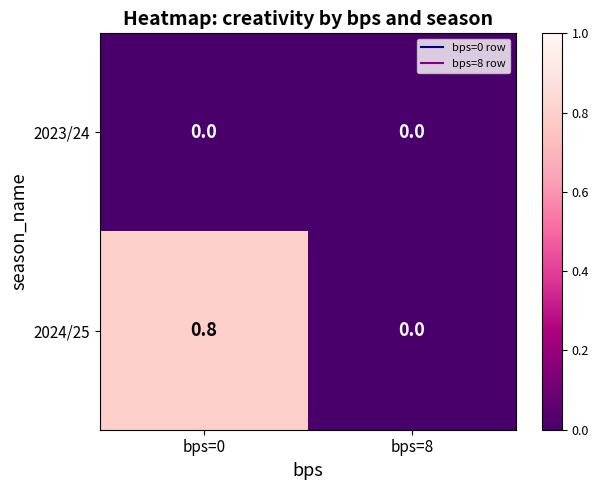

Which category has the highest value in the 2024/25 series?

bps=0